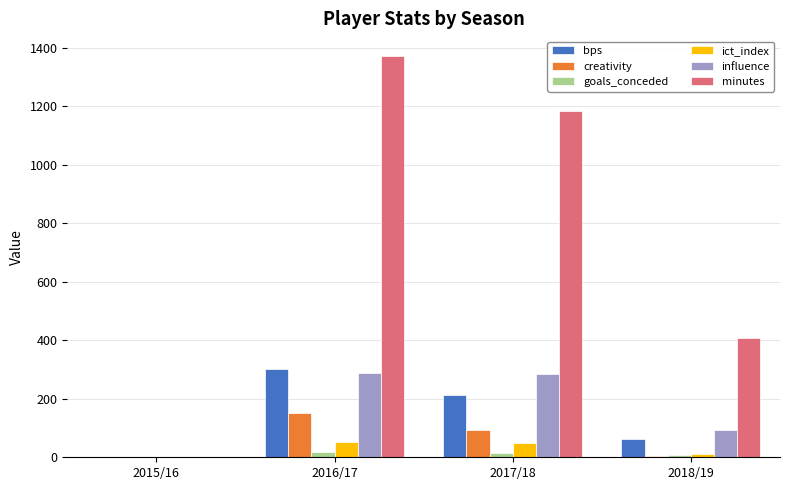

Is it true that influence equals 285.8 at 2017/18?

True